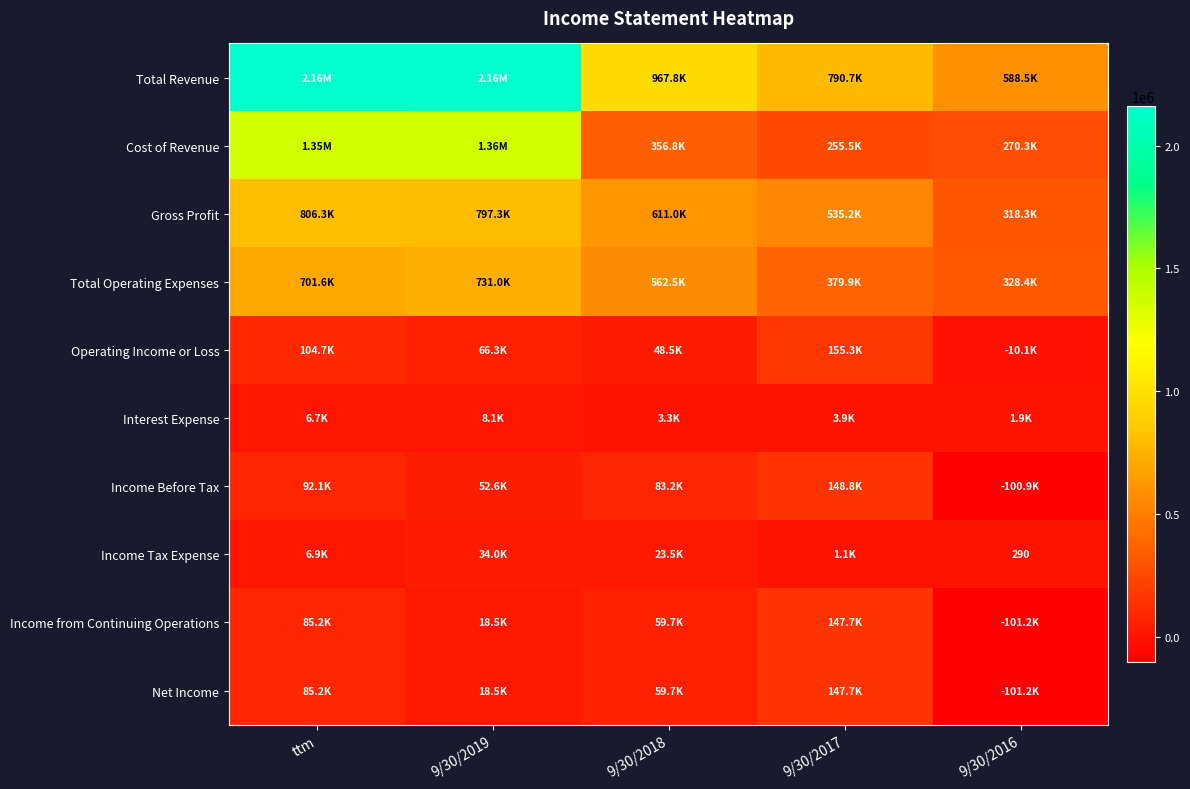

The value of Interest Expense at 9/30/2019 is 13749. True or false?

False